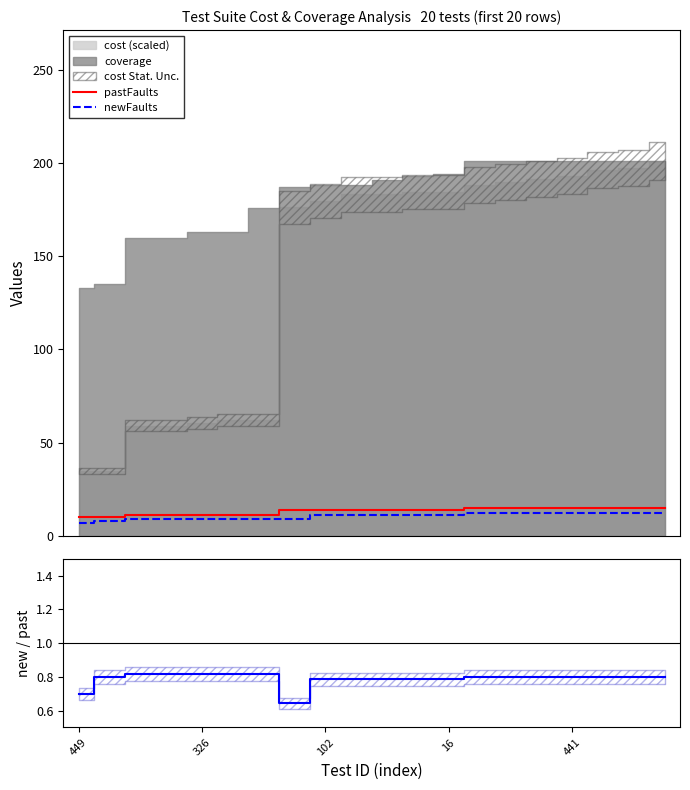

What is the average value of the pastFaults series?

13